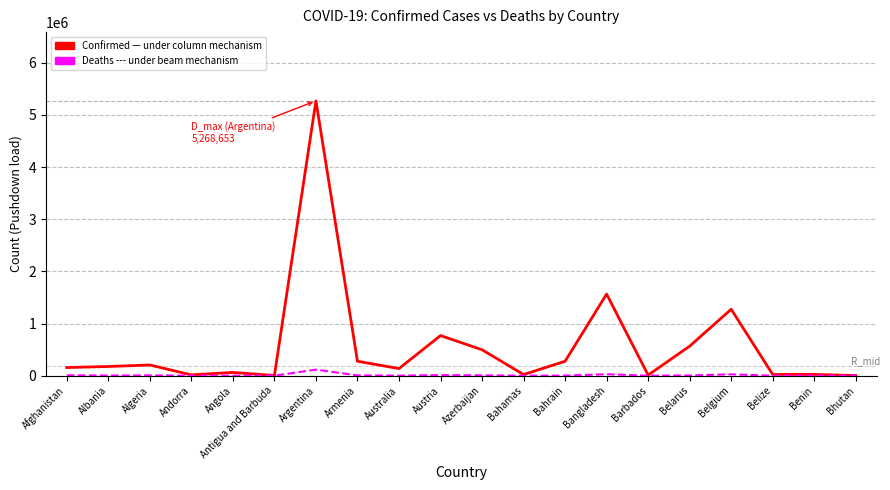

At which category does the chart reach its peak across all series?

Argentina